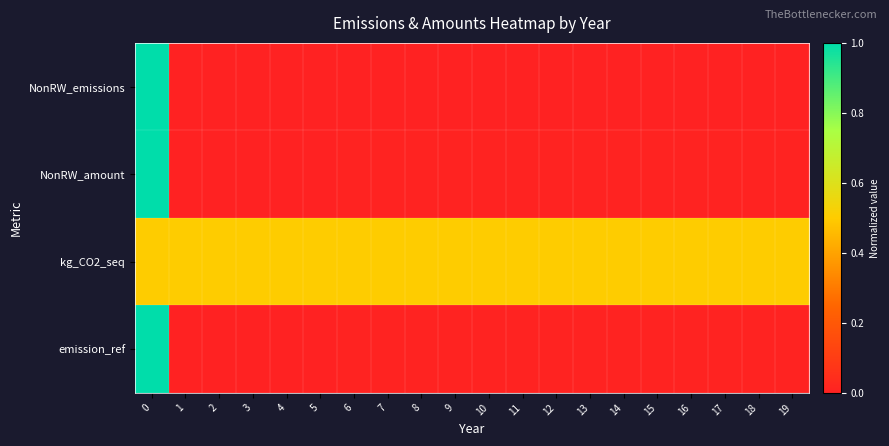

List the series in order of their peak value, highest first.

NonRW_emissions, NonRW_amount, emission_ref, kg_CO2_seq